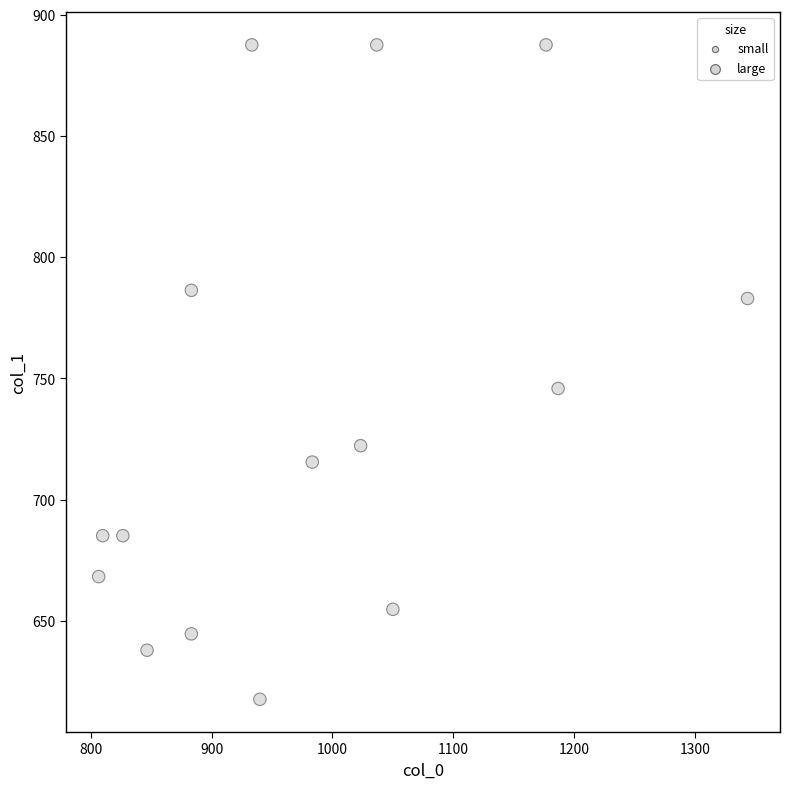

What Y value in the scatter plot is closest to 752?

745.9